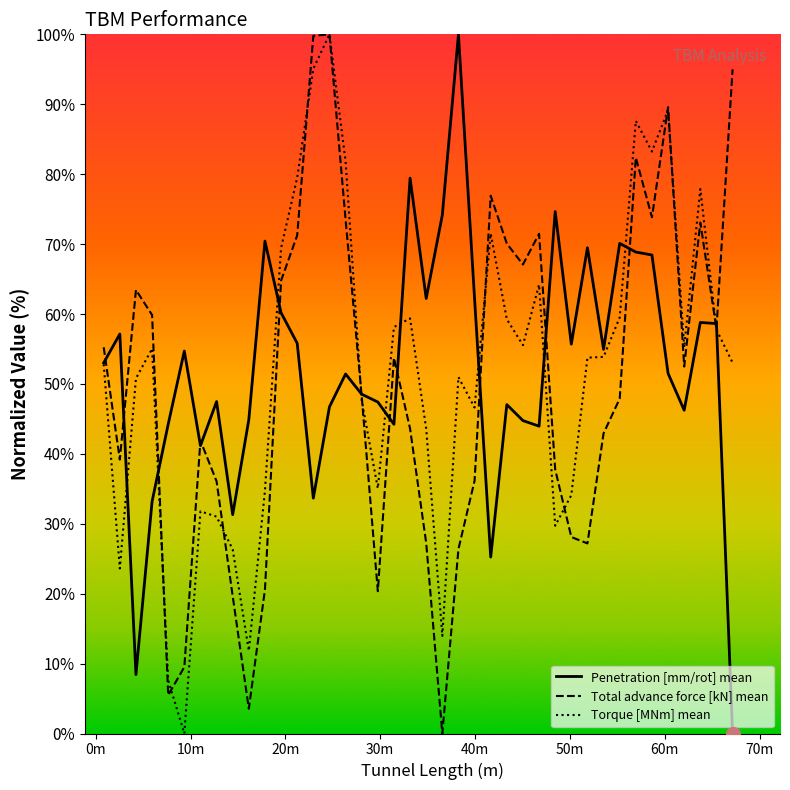

How many values in the Penetration [mm/rot] mean series exceed 53?

20